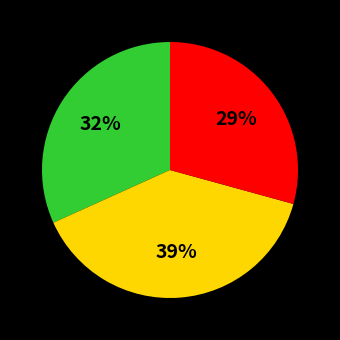

How many slices are in this pie chart?

3